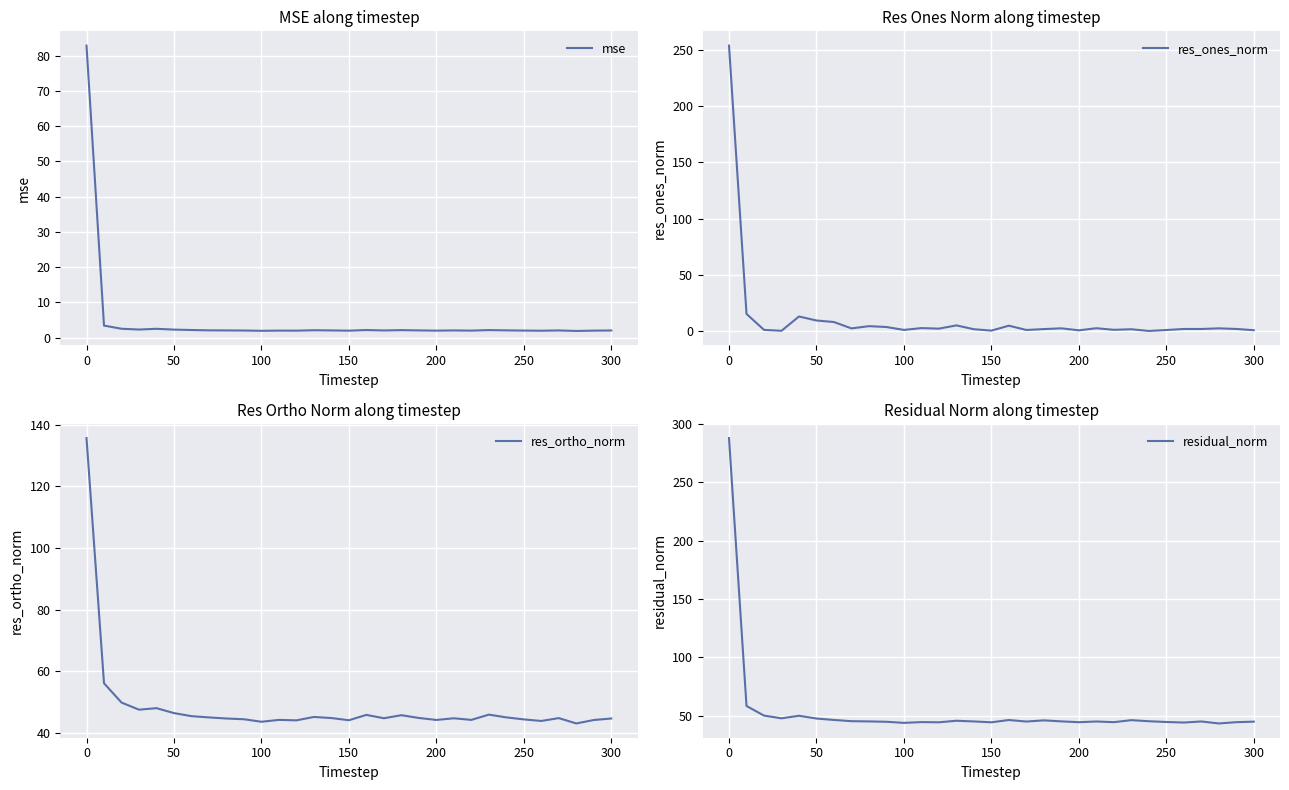

Which series has the widest spread of values?

res_ones_norm